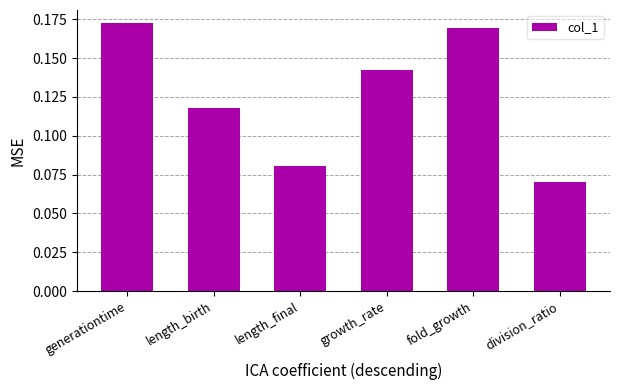

What is the sum of the values at length_birth and growth_rate?

0.3